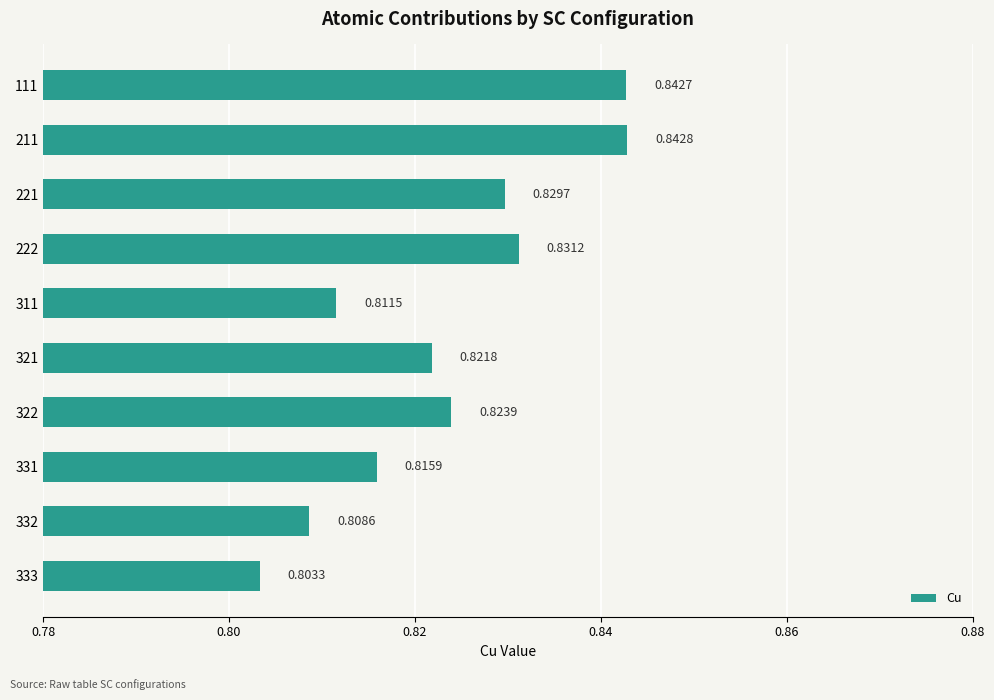

What is the sum of all values?

8.2